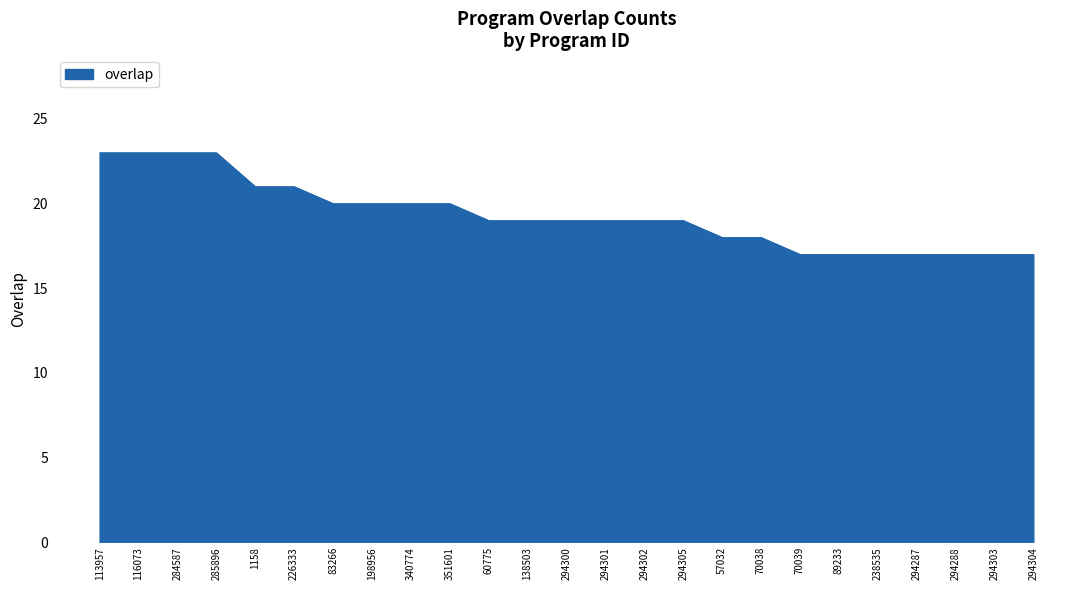

Is it true that the value at 284587 is 36?

False